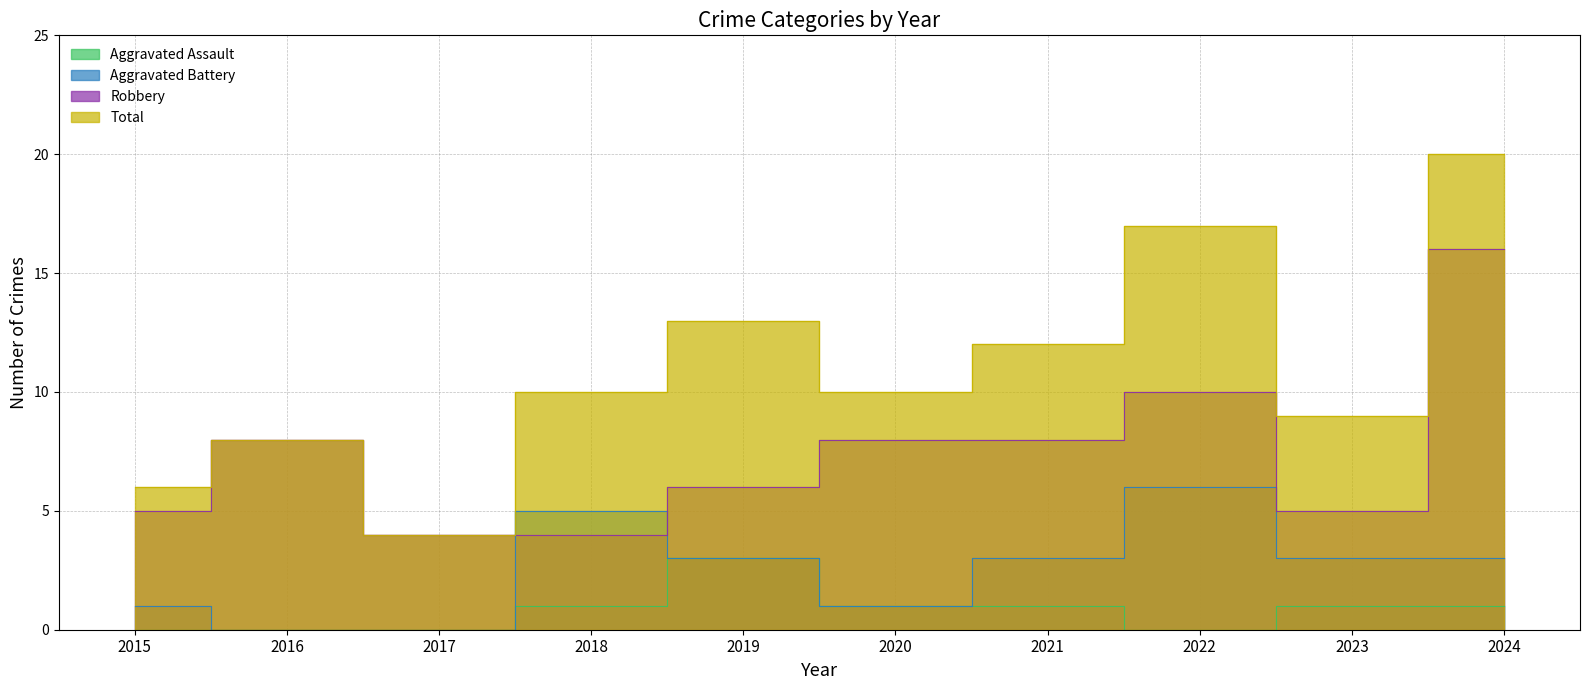

In Aggravated Battery, how many points are higher than both neighbors (excluding endpoints)?

2